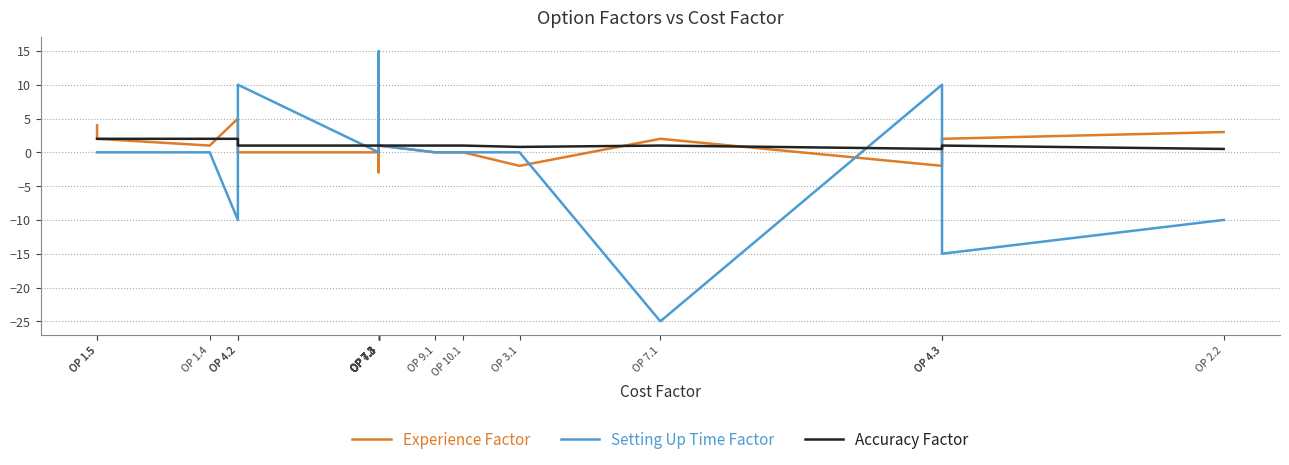

List the series in order of their overall mean, highest first.

Accuracy Factor, Experience Factor, Setting Up Time Factor